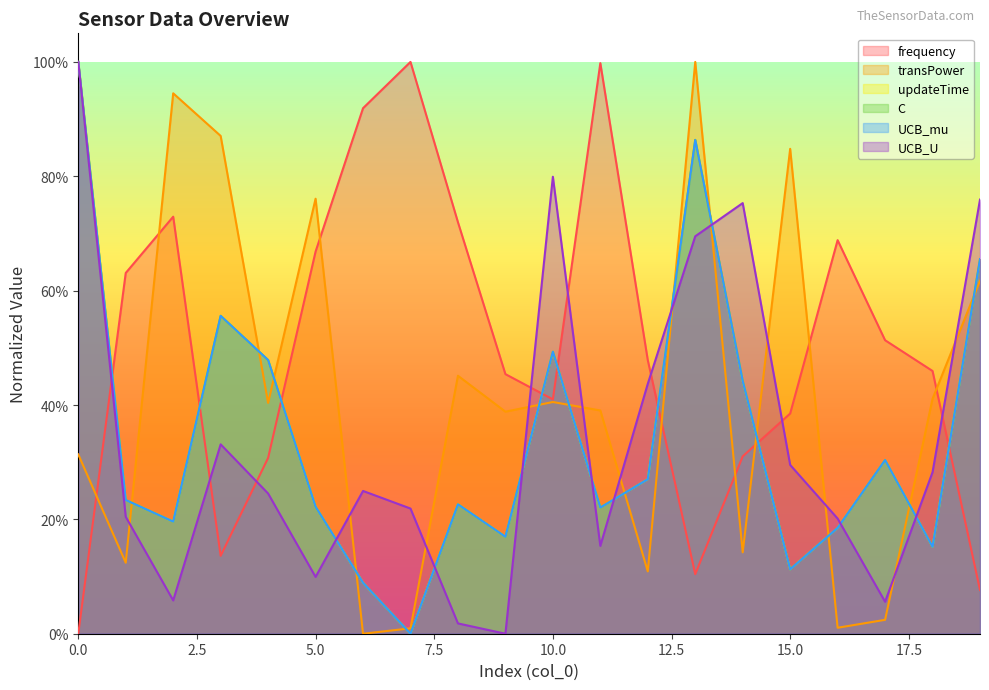

What is the value of the C point at the 3rd from the left?

0.2